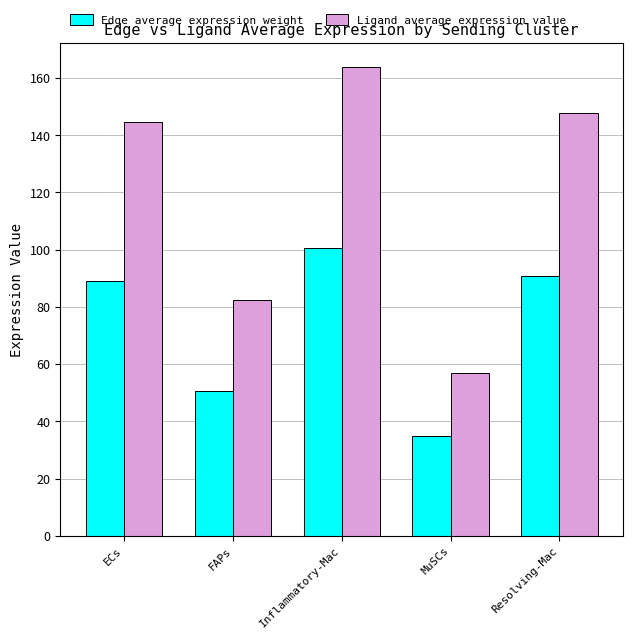

What is the difference between the maximum and minimum values in the Edge average expression weight series?

65.7